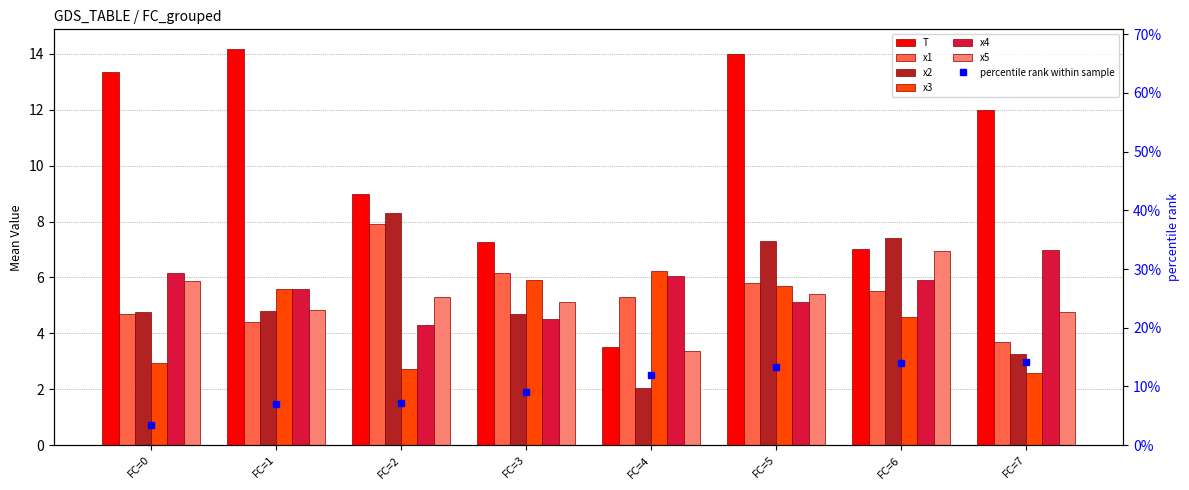

The value of x3_mean at FC=3 is 1.4. True or false?

False